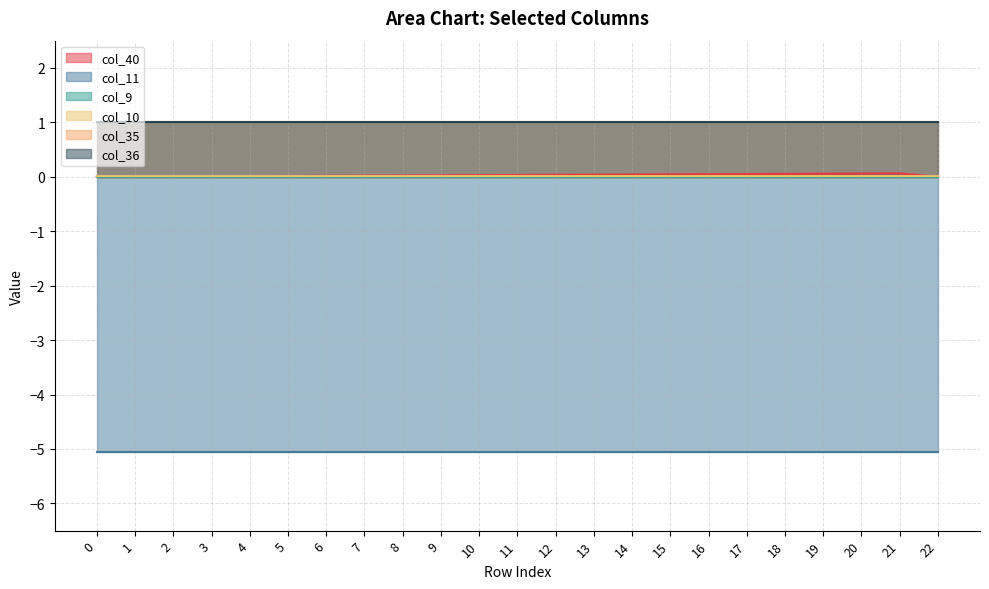

What is the total value across all series at 4?

-3.0